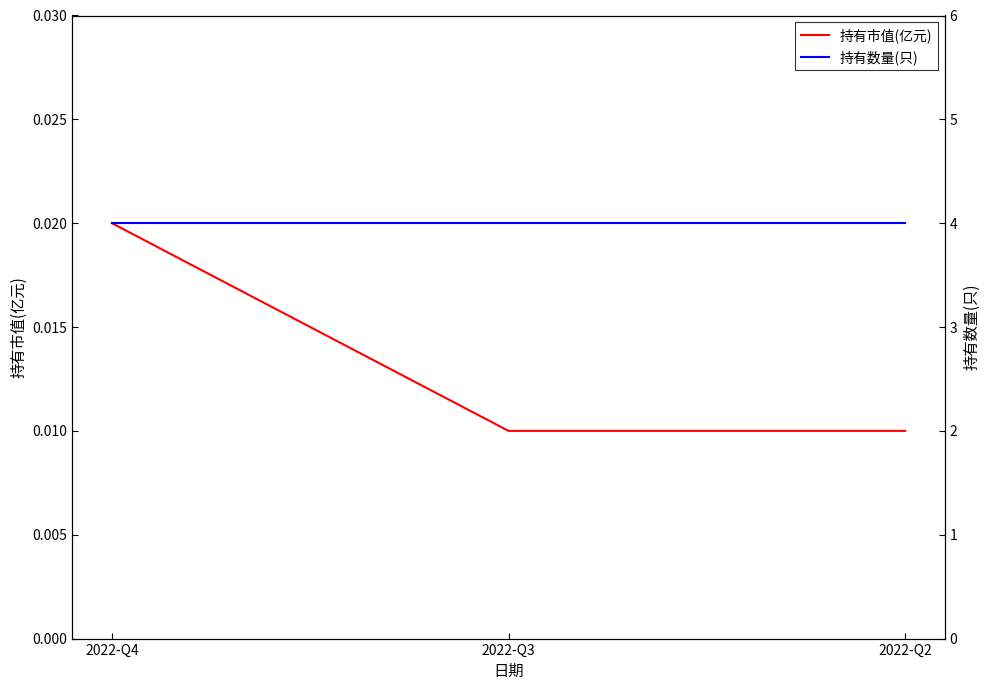

Reading left to right, list all the values displayed in this chart.

持有市值(亿元): 0.0	0.0	0.0
持有数量(只): 4.0	4.0	4.0